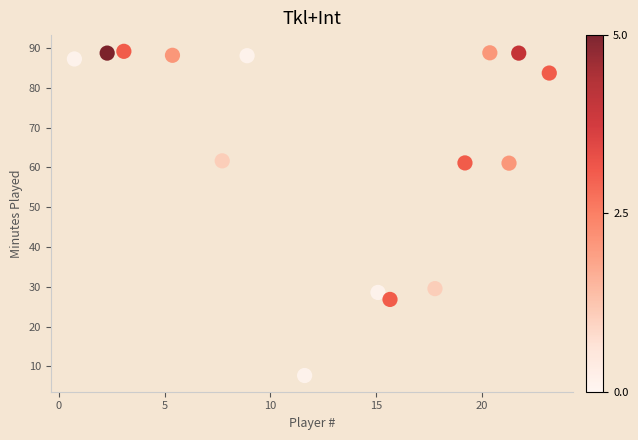

What is the range of X values (max minus min)?

22.4